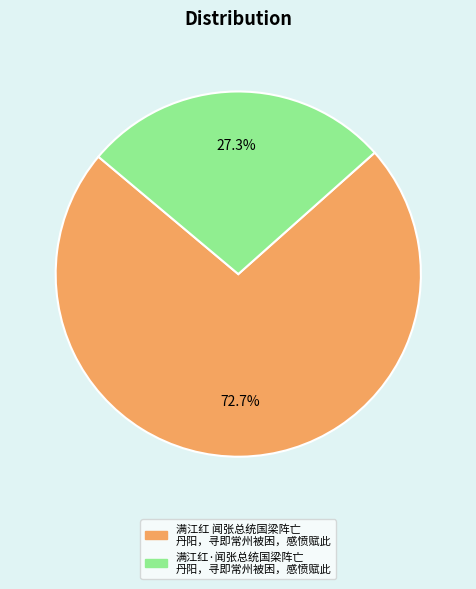

How many slices are in this pie chart?

2